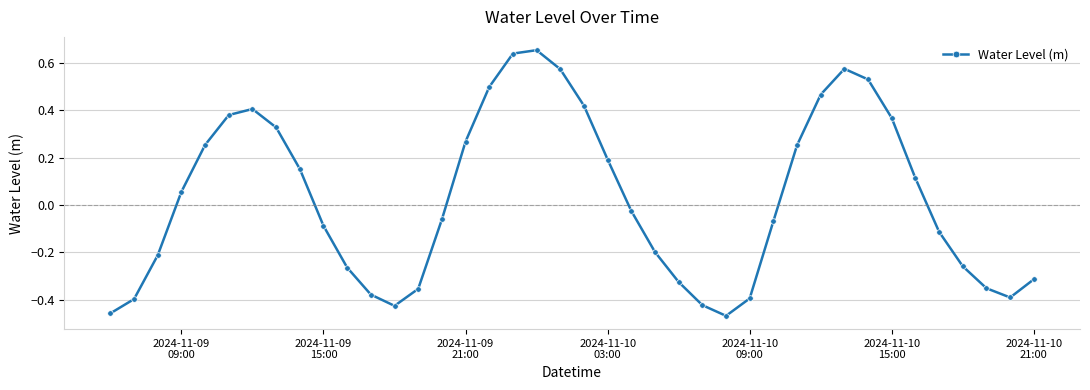

How many interior local peaks (higher than both neighbors) does the data have?

3